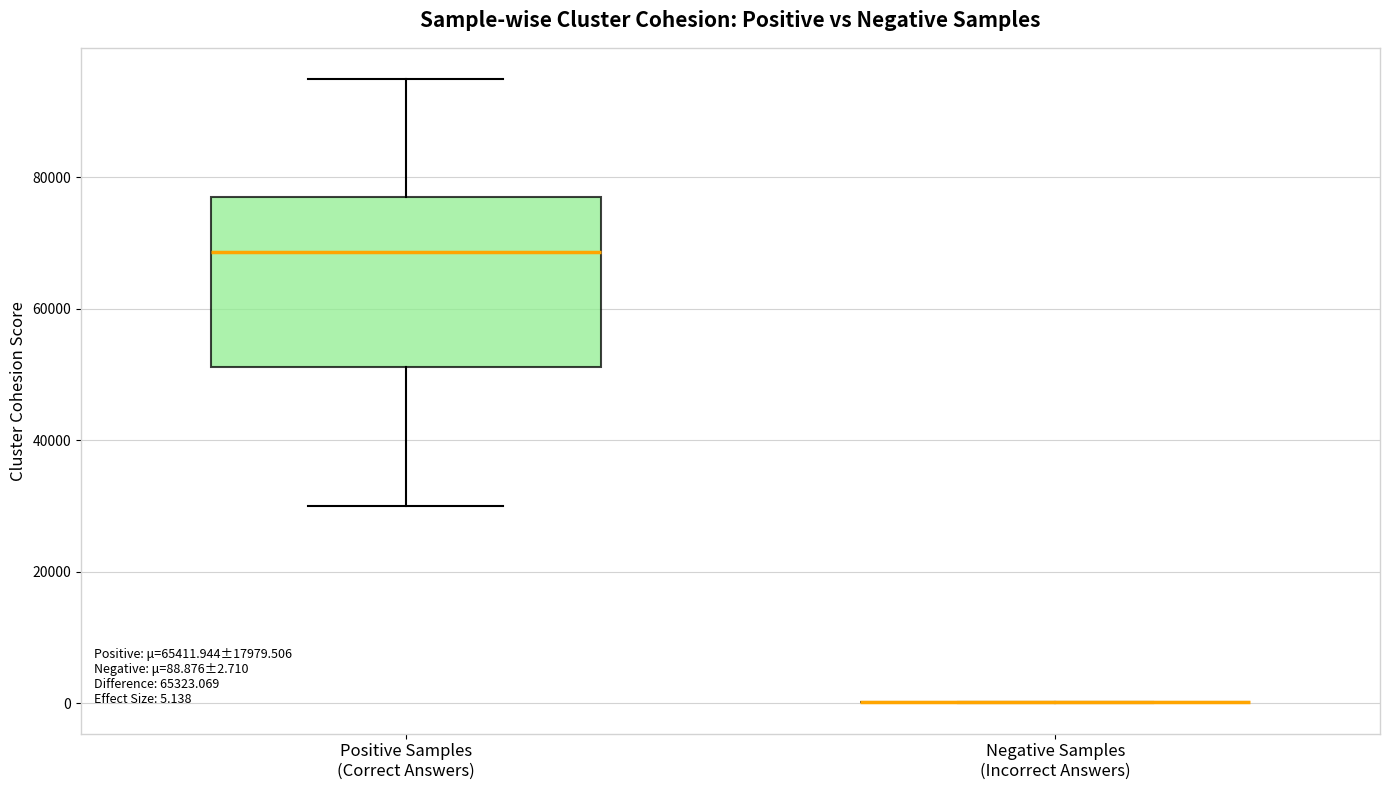

Comparing the boxes themselves (not the whiskers), which one is the tallest?

Positive Samples (Correct Answers)